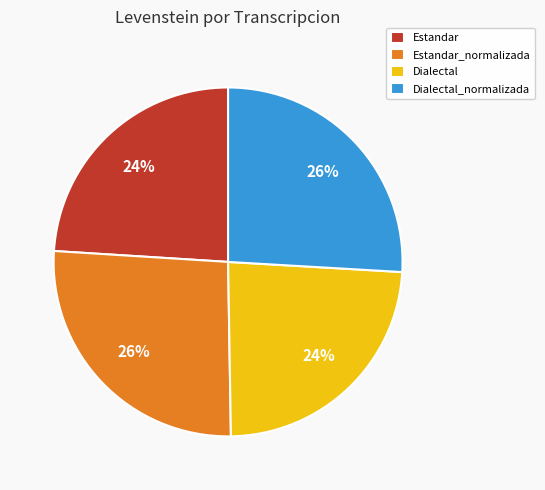

To the nearest percent, what is the average slice percentage?

25%